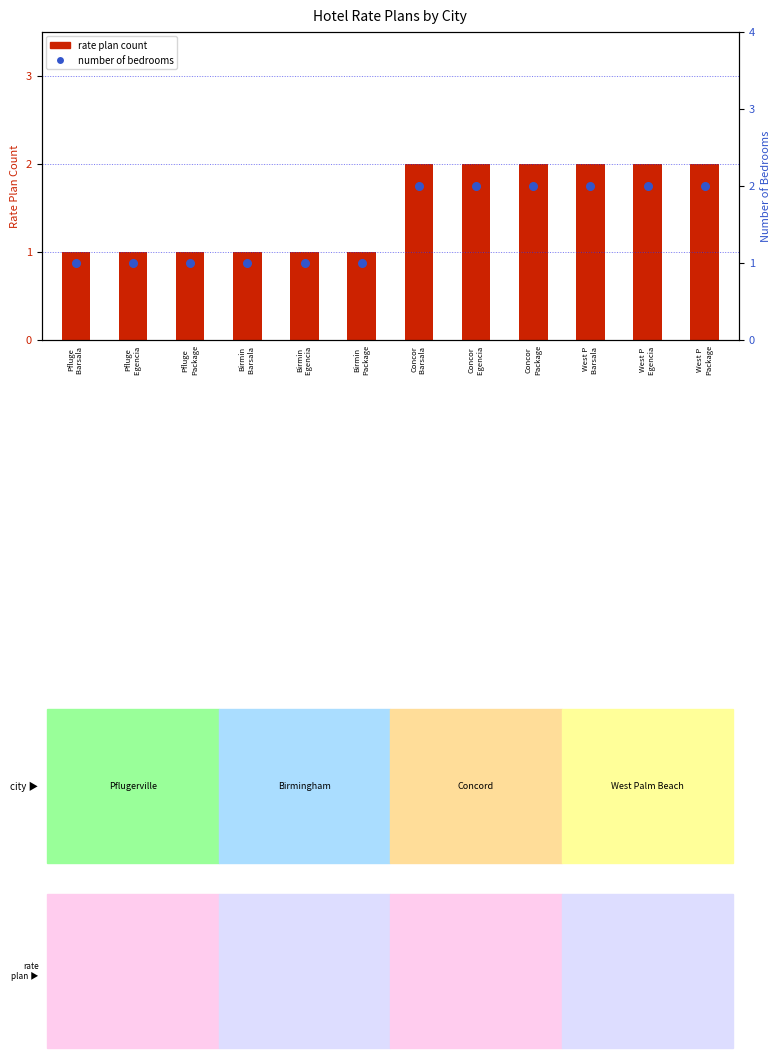

Which series has the widest spread of Y values?

rate plan count